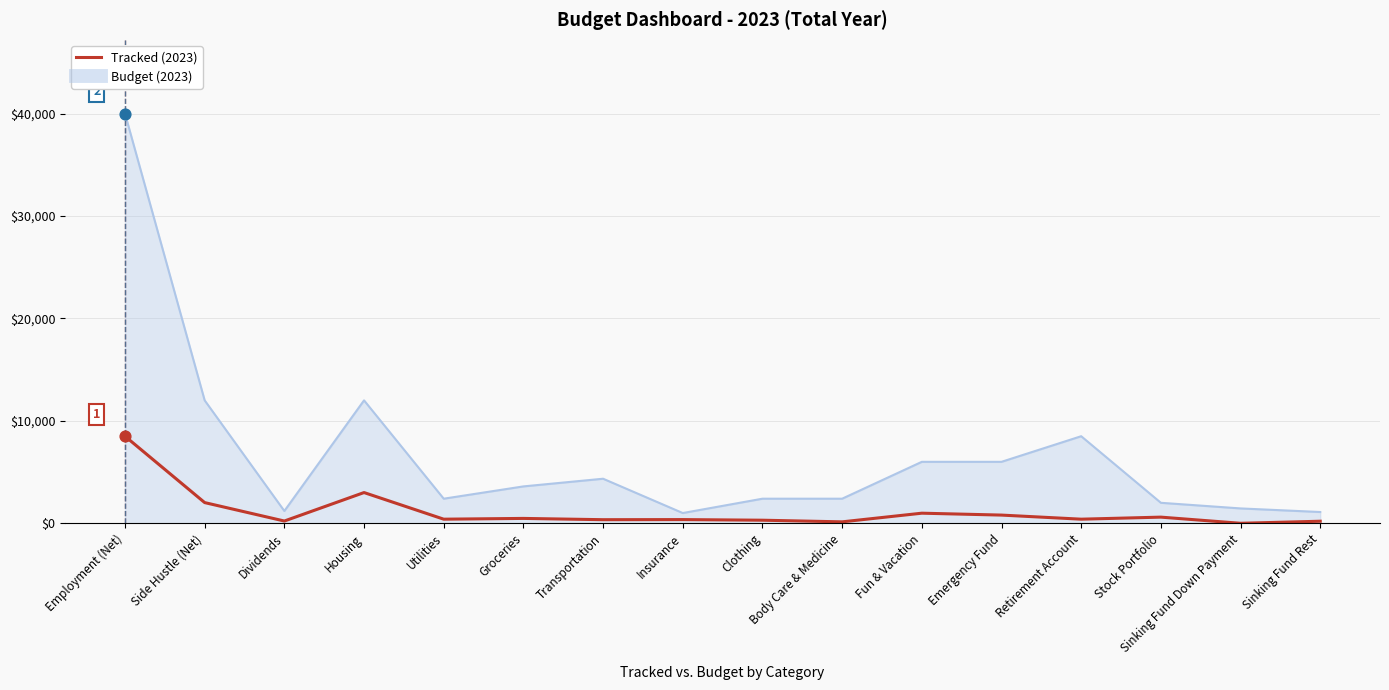

What is the difference between the highest and lowest values at Employment (Net)?

31500